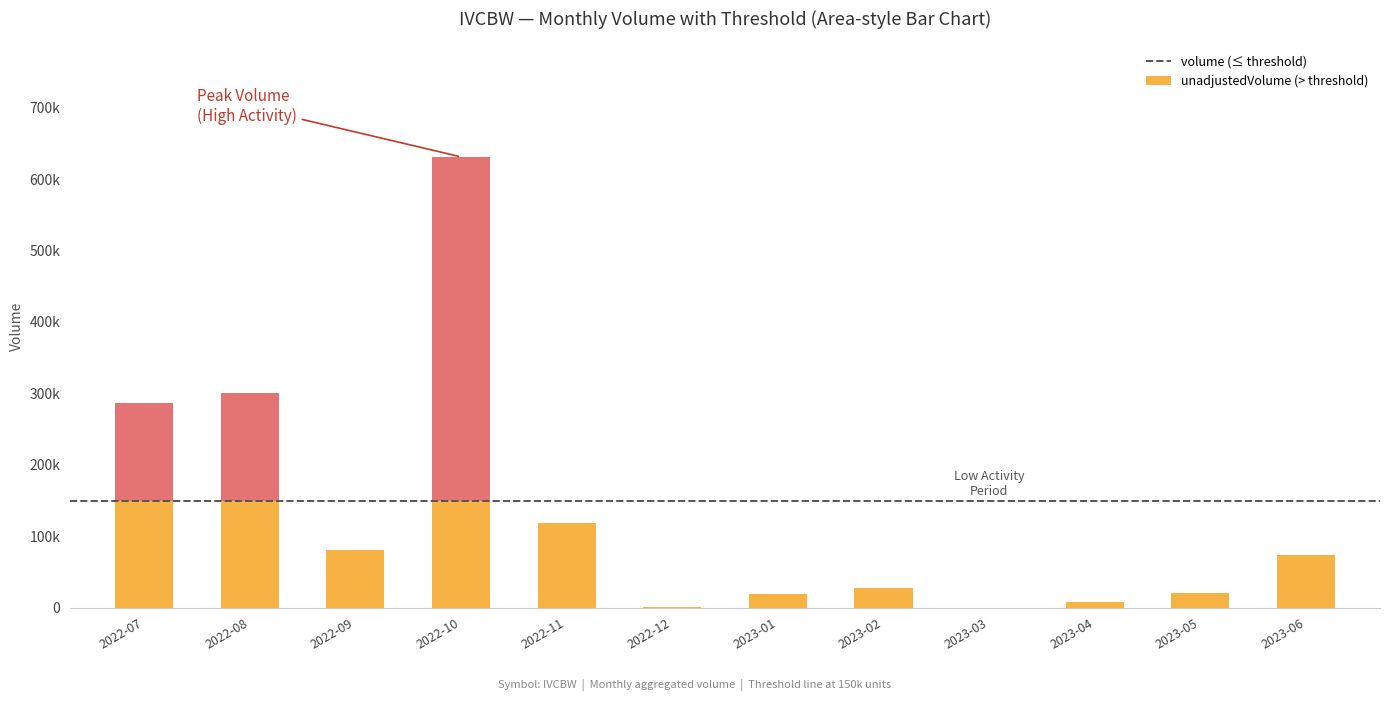

What is the label of the 1st bar from the left?

2022-07